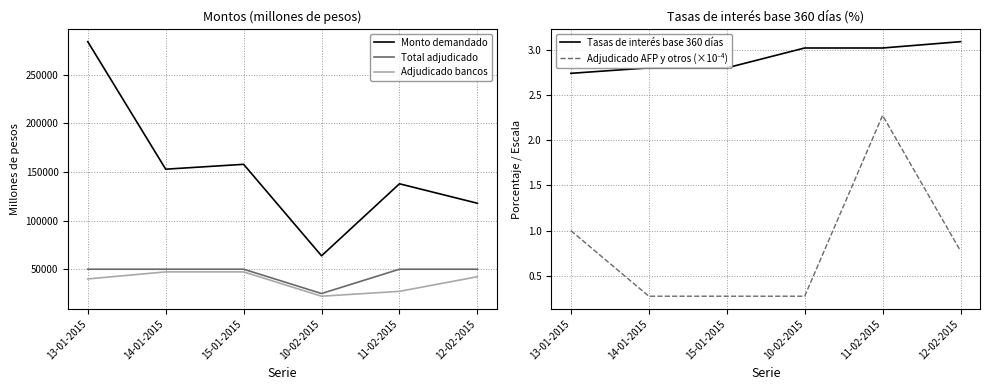

Reading left to right, extract all data points from this chart.

Monto demandado: 283750.0	152750.0	157750.0	63750.0	137750.0	117750.0
Total adjudicado: 50000.0	50000.0	50000.0	25000.0	50000.0	50000.0
Adjudicado bancos: 40000.0	47250.0	47250.0	22250.0	27250.0	42250.0
Tasas de interés base 360 días: 2.7	2.8	2.8	3.0	3.0	3.1
Adjudicado AFP y otros (×10⁻⁴): 1.0	0.3	0.3	0.3	2.3	0.8